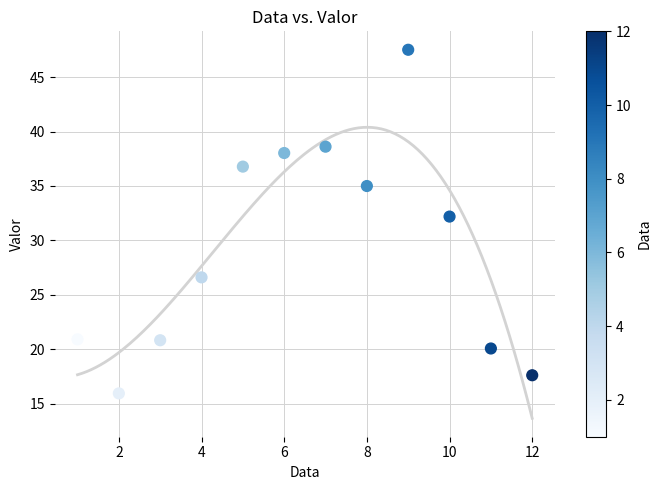

What is the average X value?

6.5